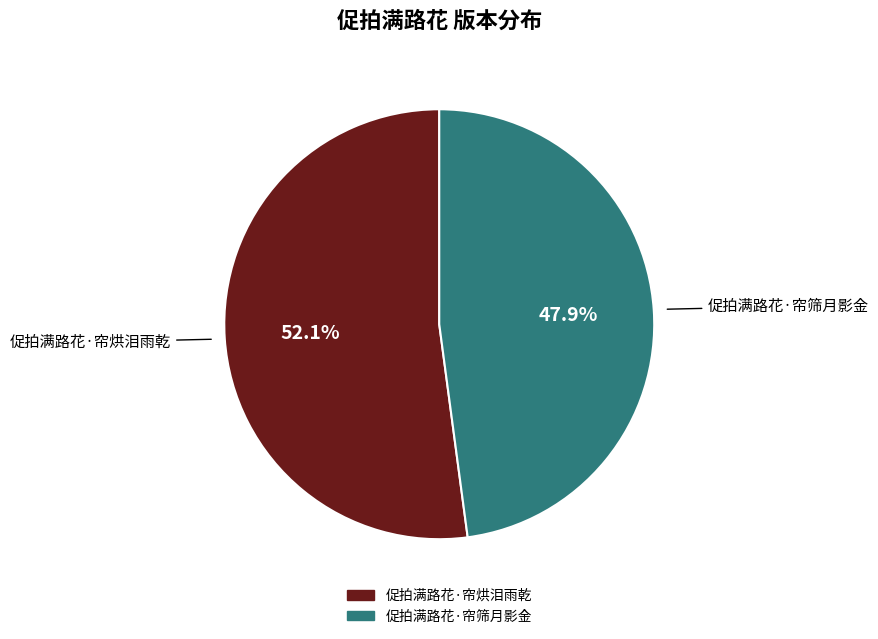

What is the smallest slice in the pie chart?

促拍满路花·帘筛月影金